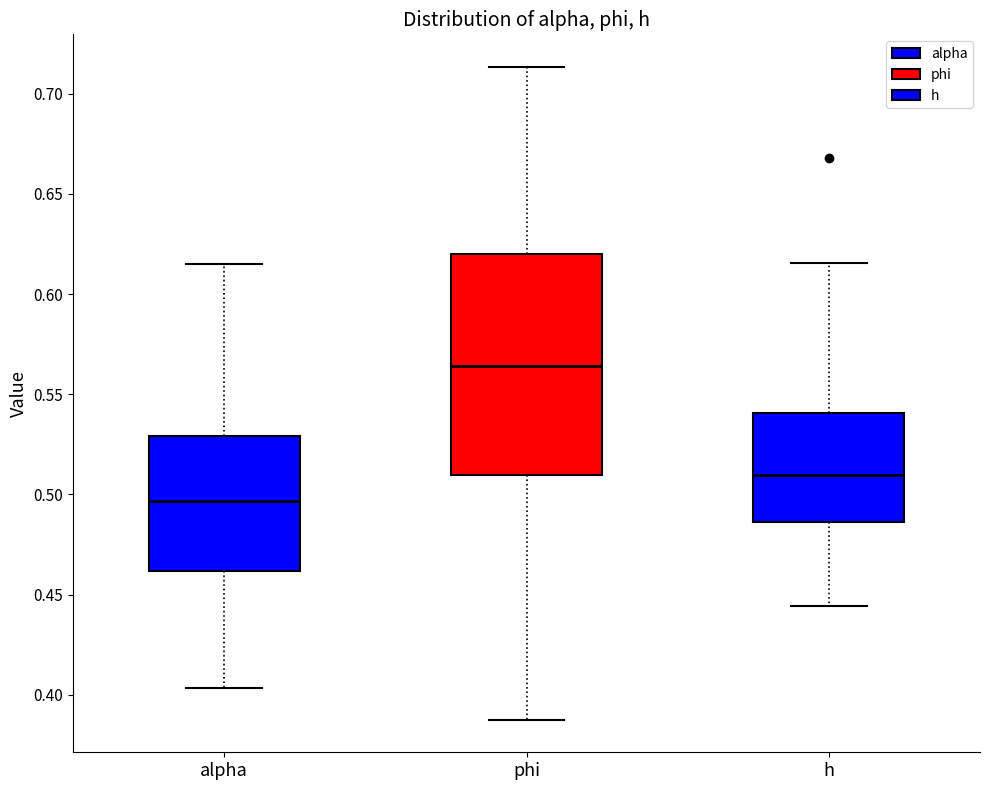

Reading left to right, read every box against the y-axis: the position of its median line, the range the box covers, and the ends of its whiskers. The values are not printed on the chart, so give them approximately, as read against the axis.

alpha: median 0.495, box 0.460 to 0.530, whiskers 0.405 to 0.615
phi: median 0.565, box 0.510 to 0.620, whiskers 0.390 to 0.715
h: median 0.510, box 0.485 to 0.540, whiskers 0.445 to 0.615